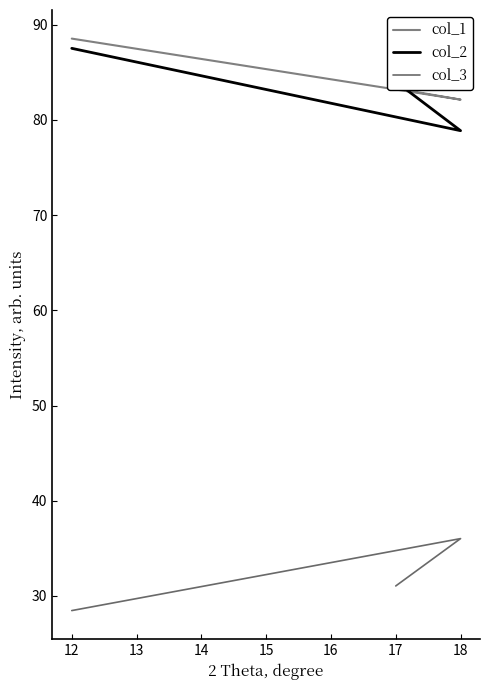

What are all the series names shown in the legend?

col_1, col_2, col_3